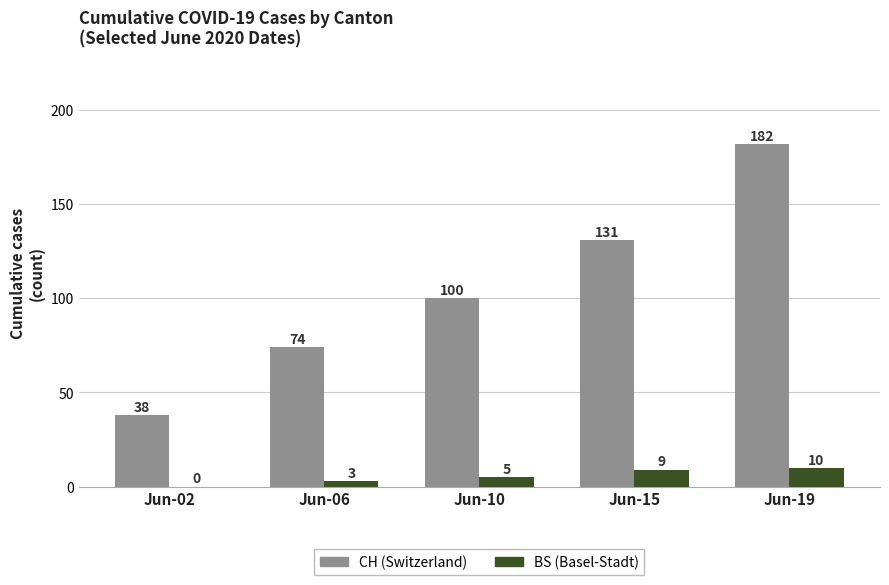

Reading left to right, what are all the values shown in this chart?

CH (Switzerland): Jun-02=38	Jun-06=74	Jun-10=100	Jun-15=131	Jun-19=182
BS (Basel-Stadt): Jun-02=0	Jun-06=3	Jun-10=5	Jun-15=9	Jun-19=10